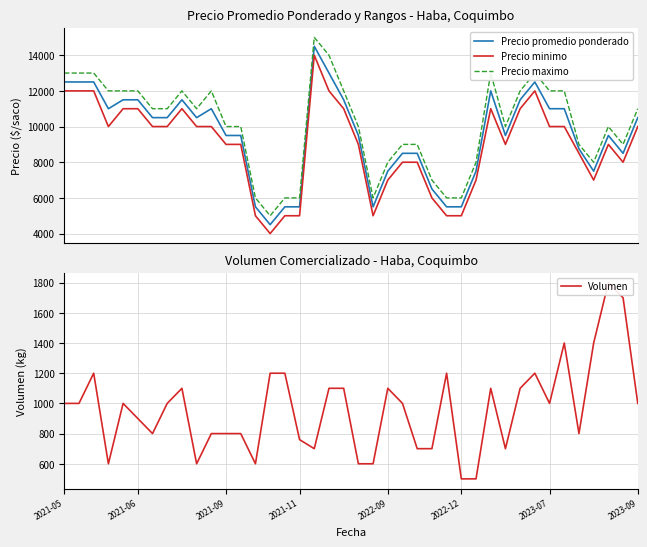

What is the difference between the second highest and minimum values in the Volumen series?

1200